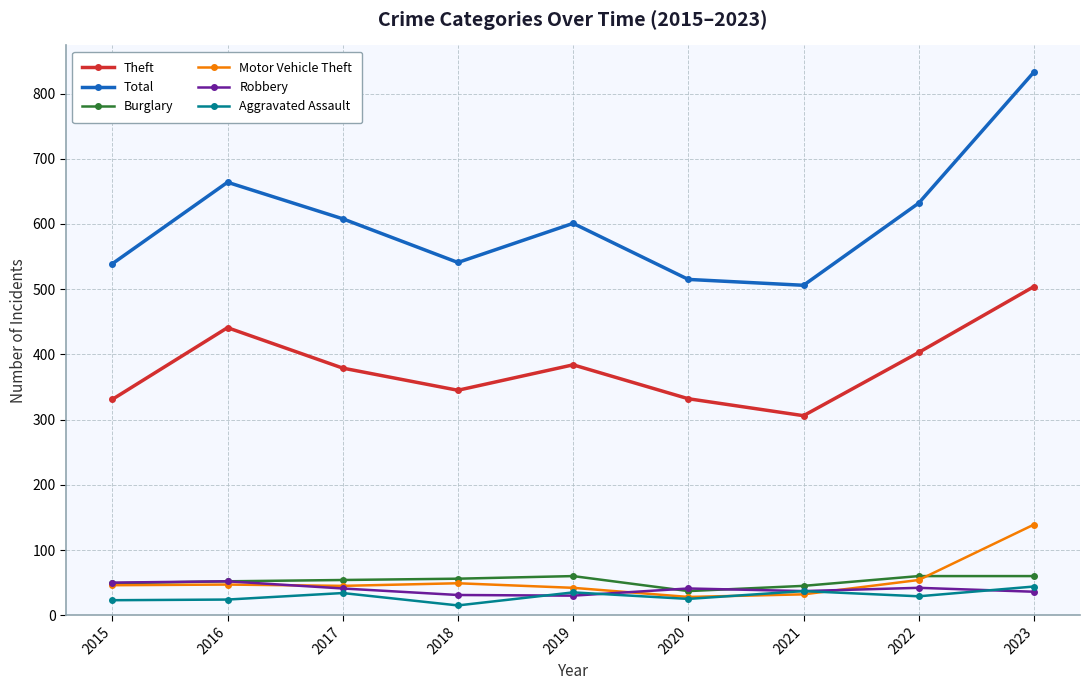

What is the value of the Theft point at the 8th from the left?

403